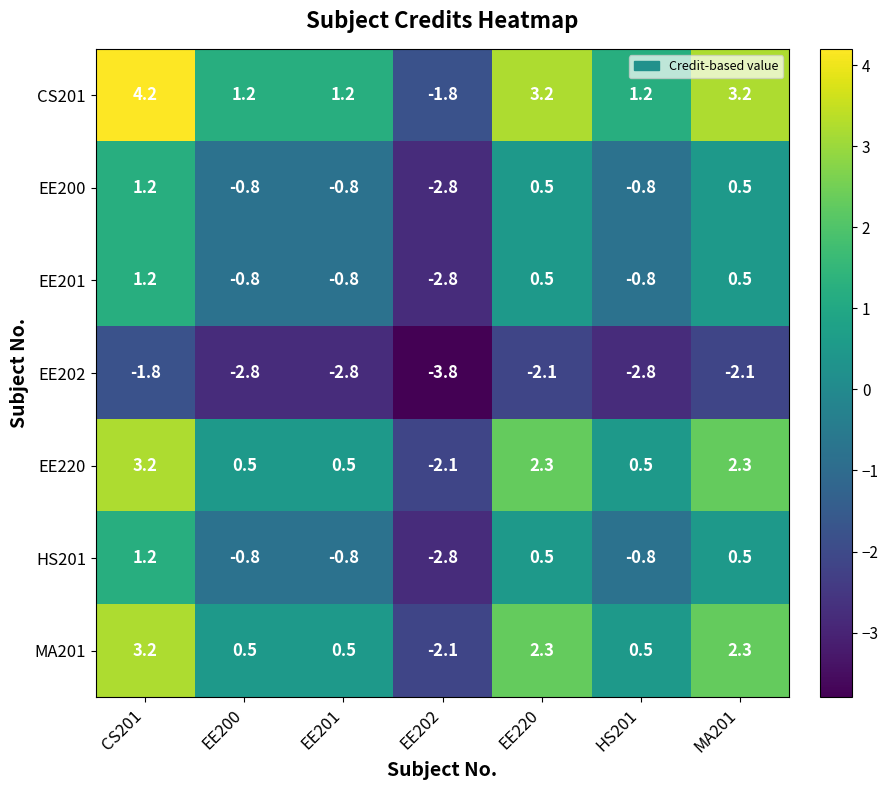

How many distinct data groups are displayed?

7